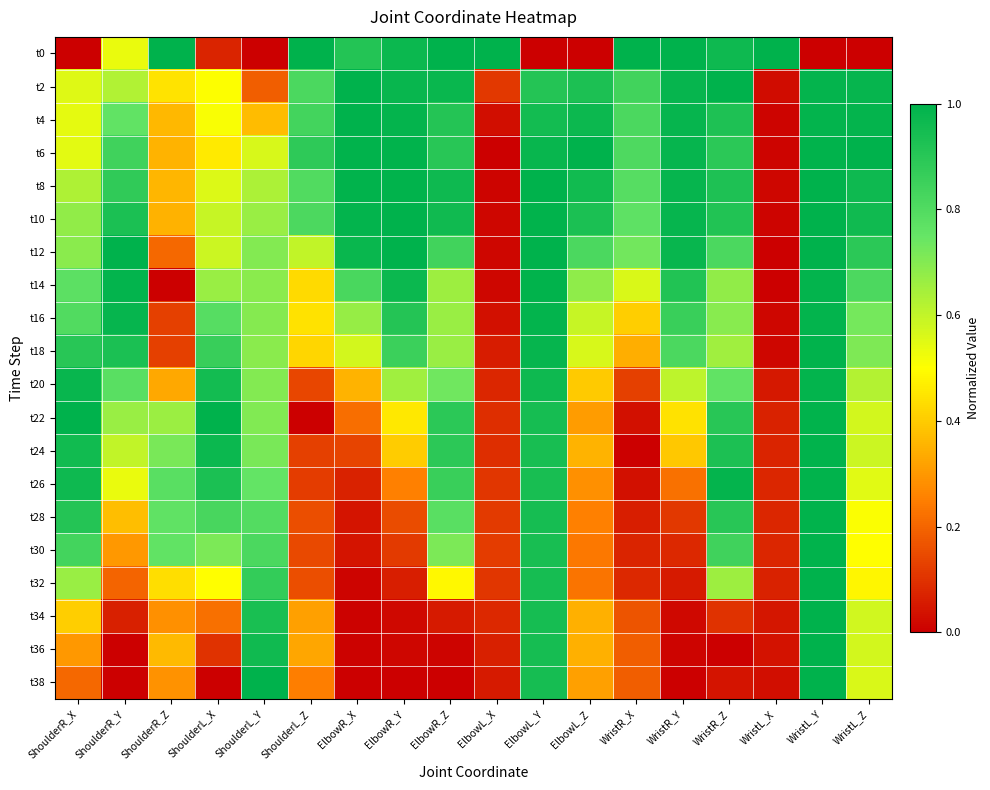

Which label corresponds to the largest value in the chart?

ShoulderR_Z